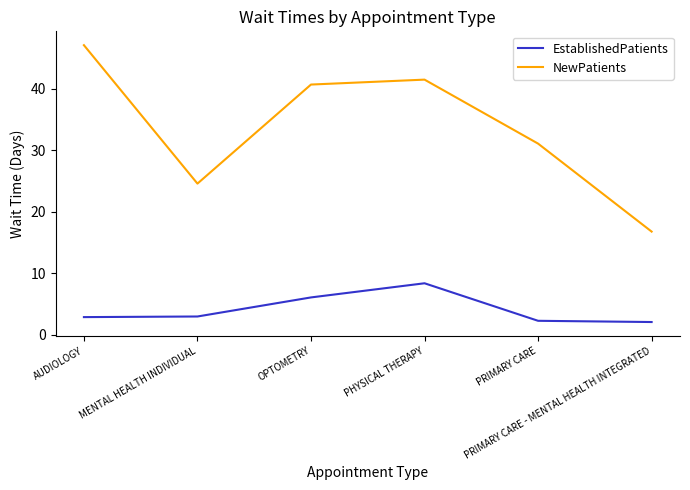

Between PHYSICAL THERAPY and PRIMARY CARE, which series saw the biggest shift?

NewPatients